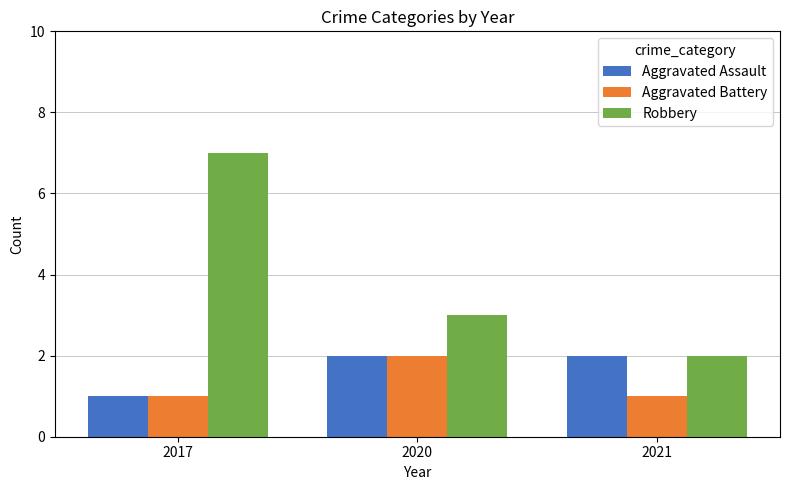

The Robbery series shows 2 at 2017. True or false?

False